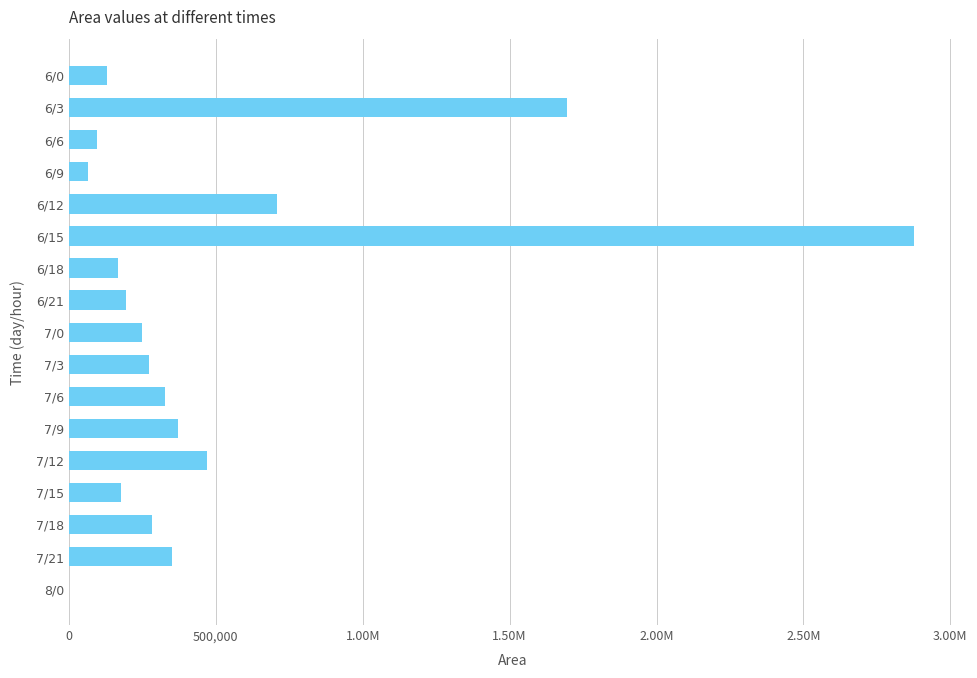

What is the difference between the maximum and second lowest values?

2809375